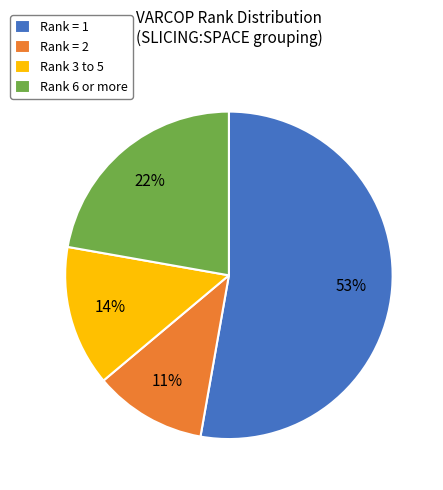

Which category accounts for the majority?

Rank = 1